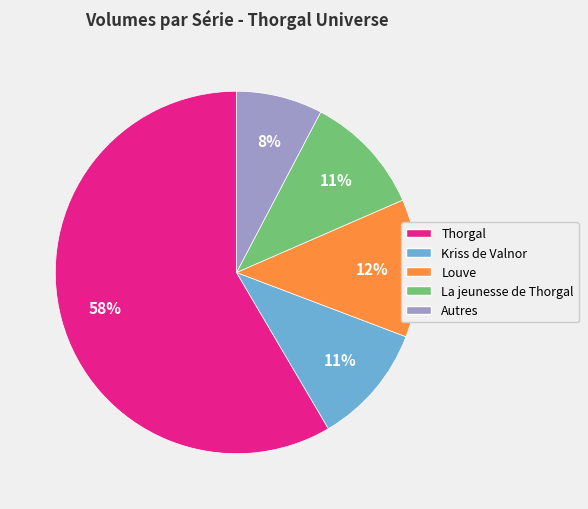

To the nearest percent, what is the combined percentage of Louve and La jeunesse de Thorgal?

23%